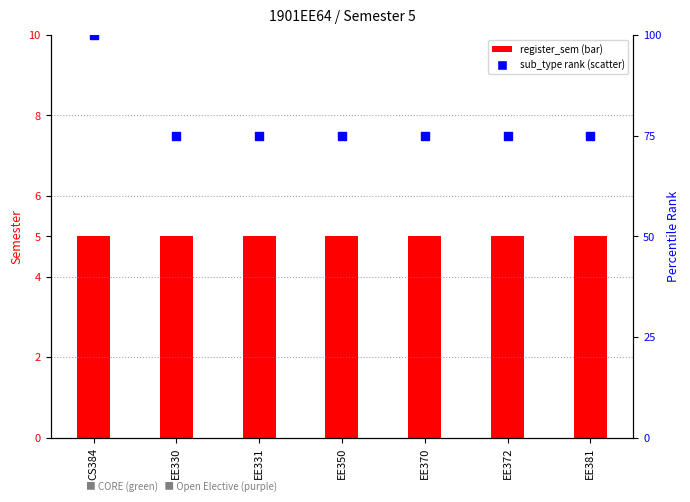

What are all the series names shown in the legend?

register_sem, sub_type rank